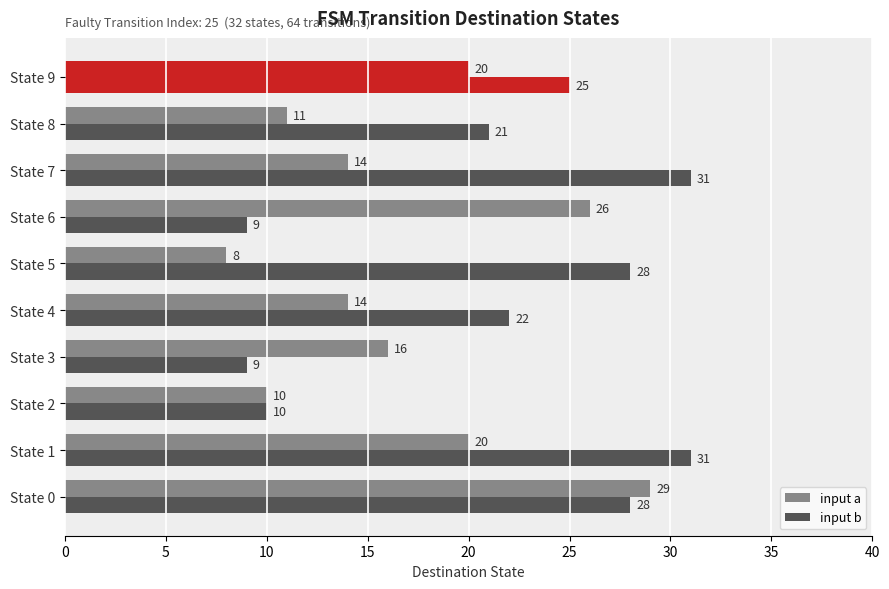

Reading left to right, what are all the values shown in this chart?

input a: 29	20	10	16	14	8	26	14	11	20
input b: 28	31	10	9	22	28	9	31	21	25